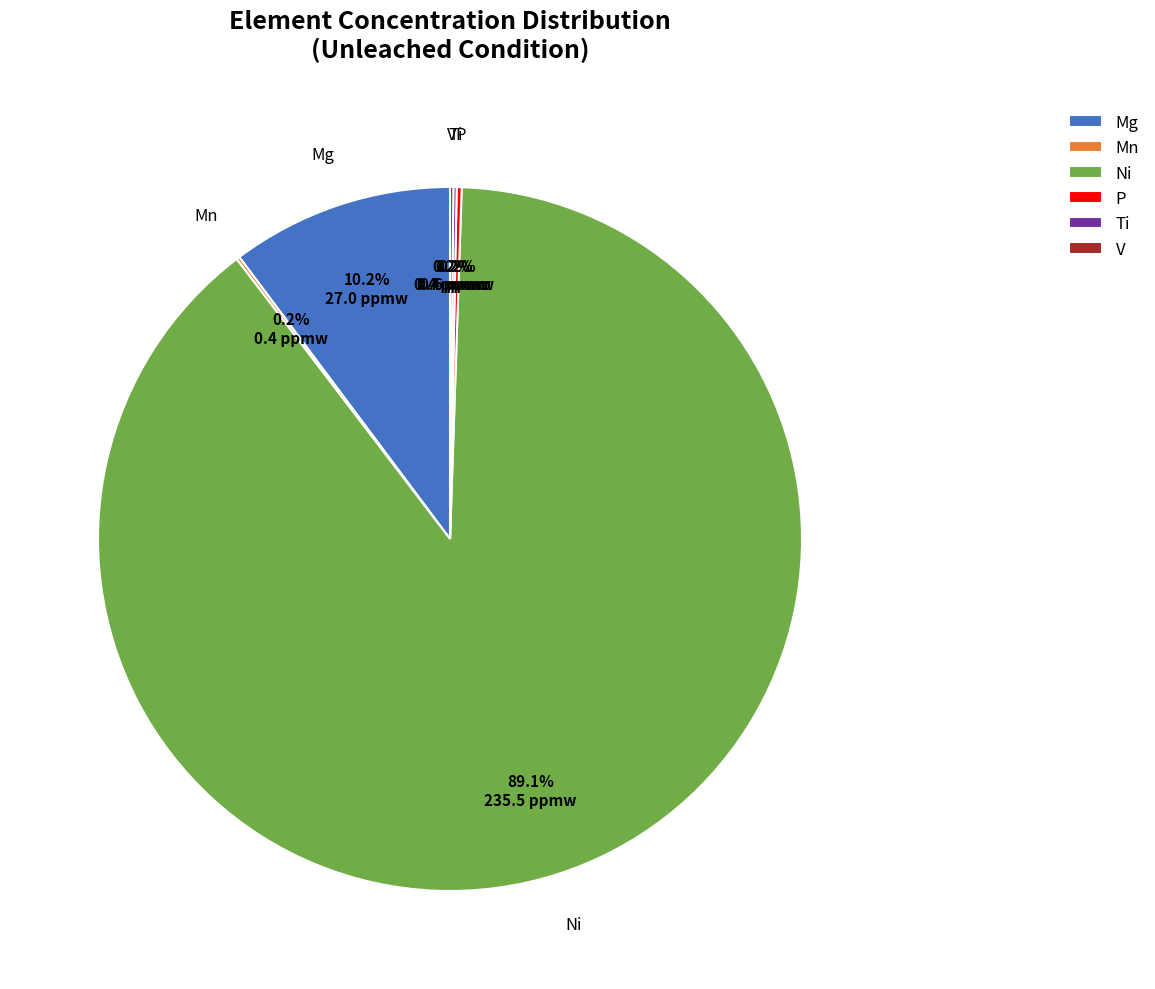

Does any single category account for the majority?

Yes